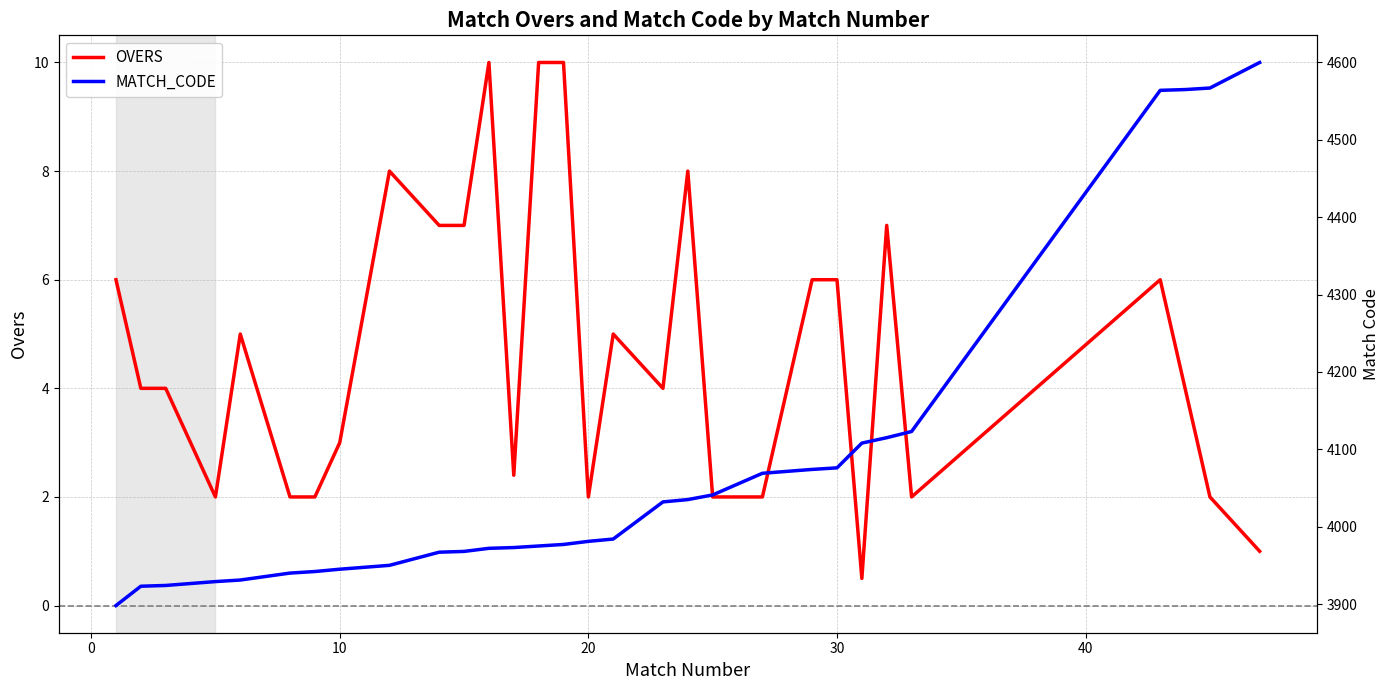

What is the maximum value for OVERS?

10.0